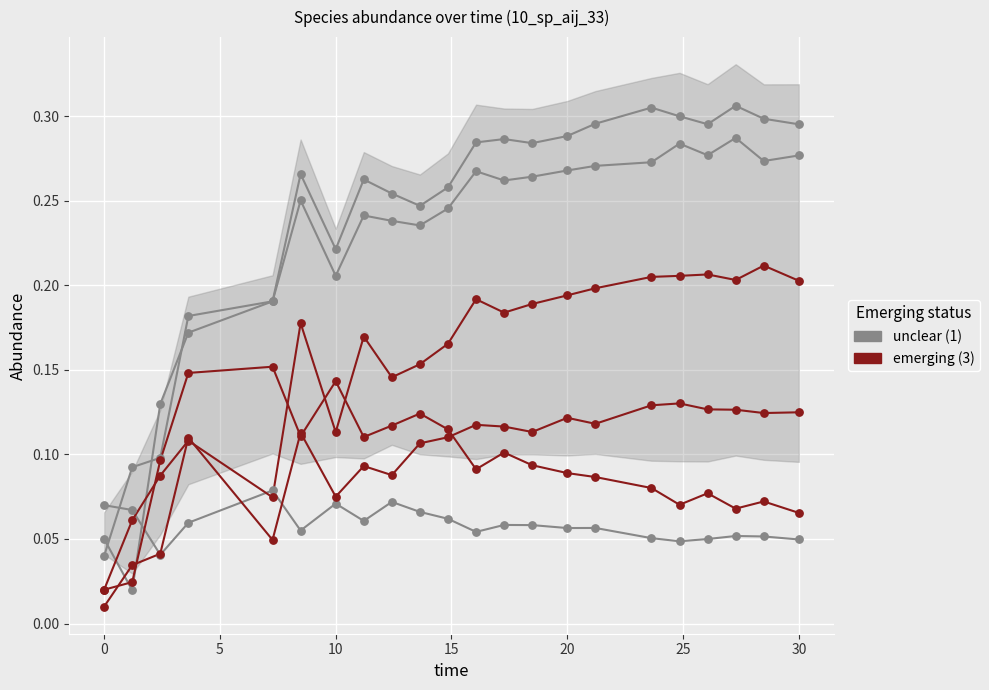

What are all the series names shown in the legend?

unclear, emerging